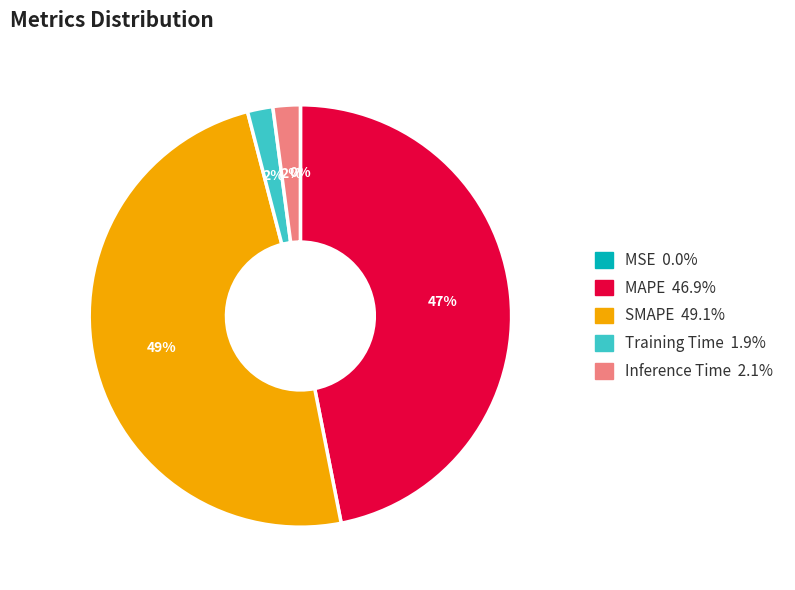

Is it true that MAPE is 47% of the pie?

True